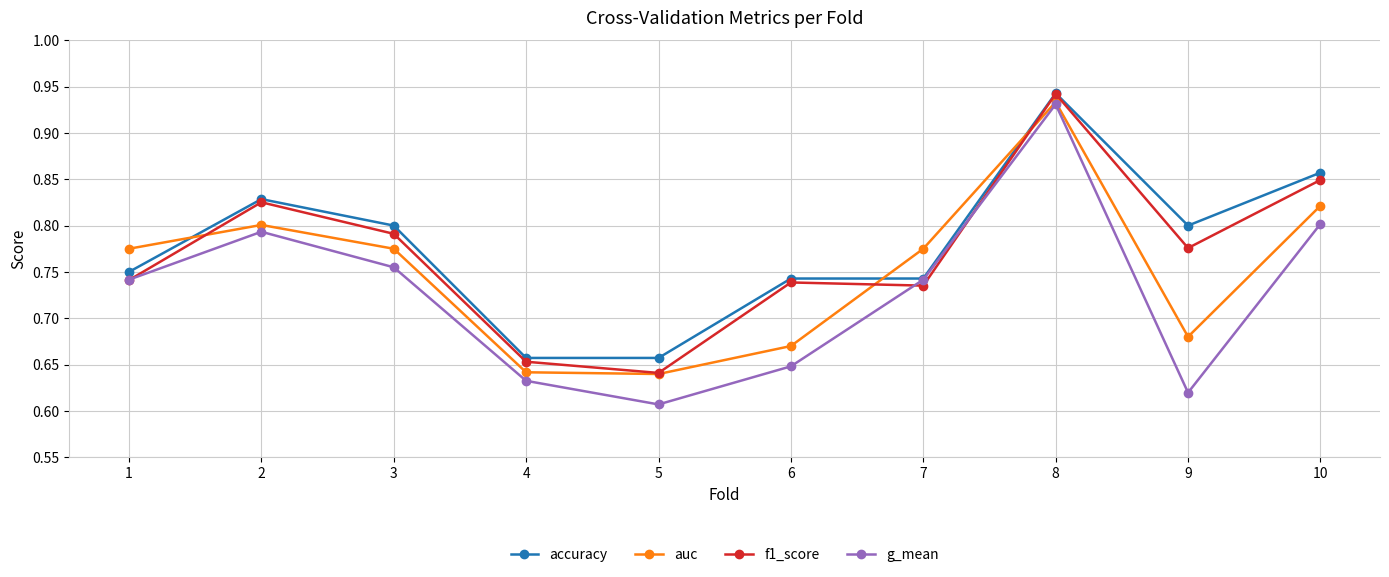

At how many categories does at least one series exceed 0?

10